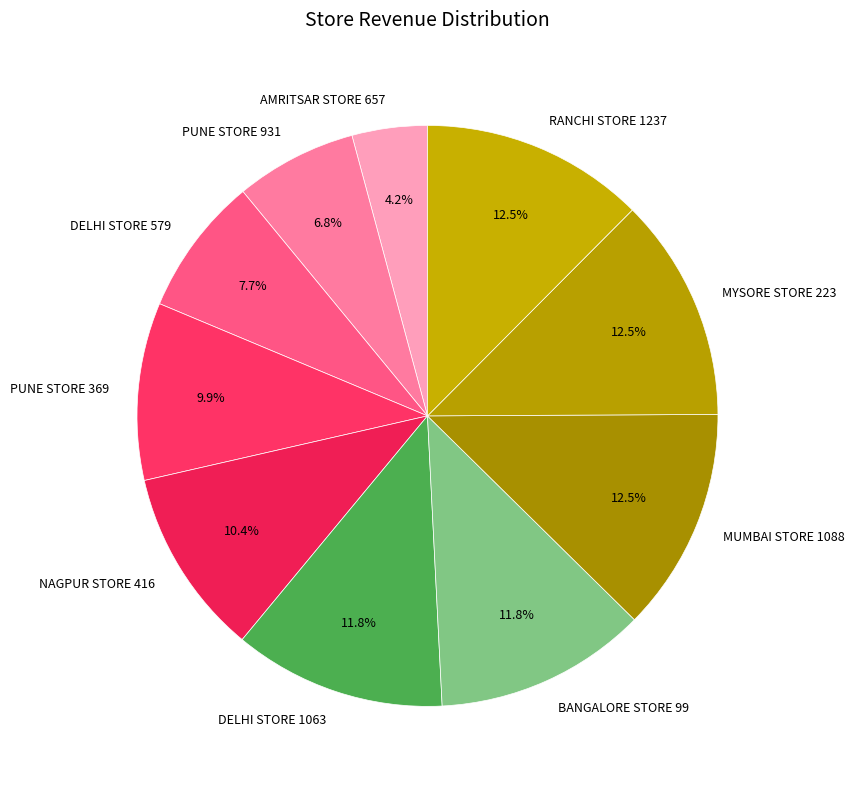

Does MYSORE STORE 223 represent more than half of the total?

No